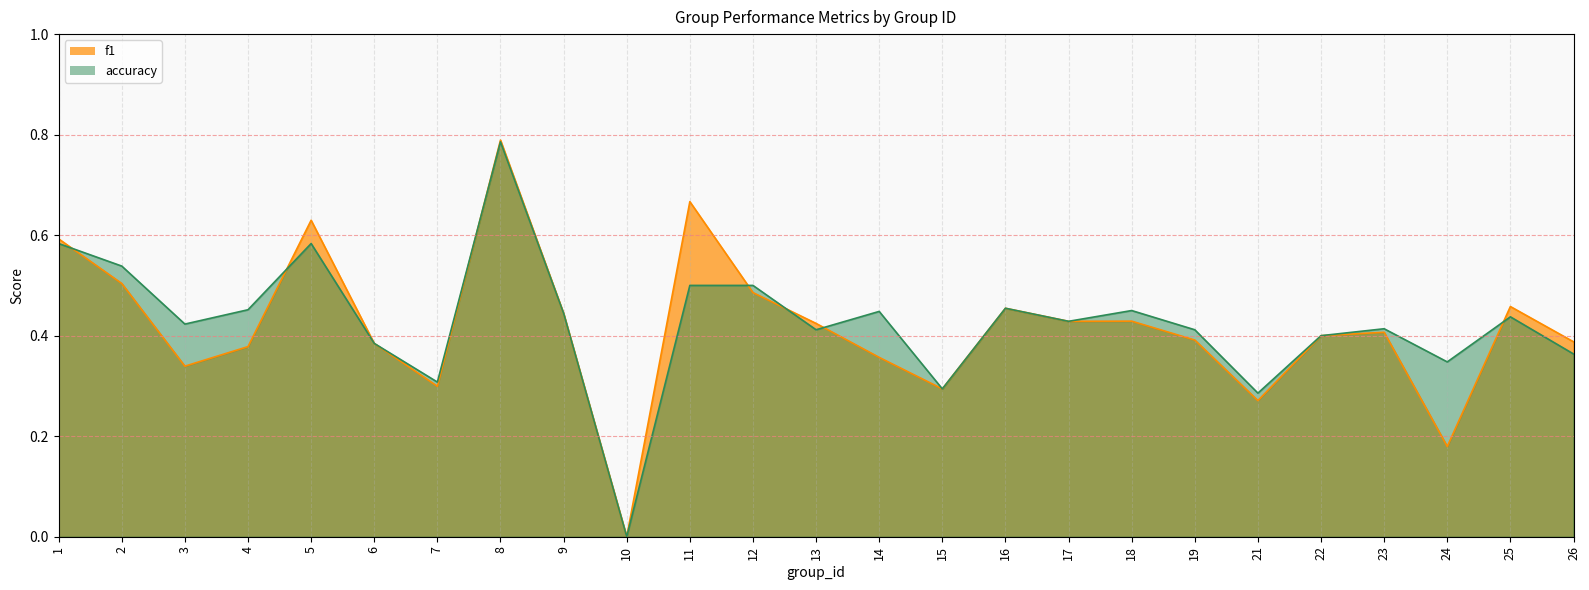

Reading left to right, list all the values displayed in this chart.

f1: 1=0.6	2=0.5	3=0.3	4=0.4	5=0.6	6=0.4	7=0.3	8=0.8	9=0.4	10=0.0	11=0.7	12=0.5	13=0.4	14=0.4	15=0.3	16=0.5	17=0.4	18=0.4	19=0.4	21=0.3	22=0.4	23=0.4	24=0.2	25=0.5	26=0.4
accuracy: 1=0.6	2=0.5	3=0.4	4=0.5	5=0.6	6=0.4	7=0.3	8=0.8	9=0.4	10=0.0	11=0.5	12=0.5	13=0.4	14=0.4	15=0.3	16=0.5	17=0.4	18=0.5	19=0.4	21=0.3	22=0.4	23=0.4	24=0.3	25=0.4	26=0.4